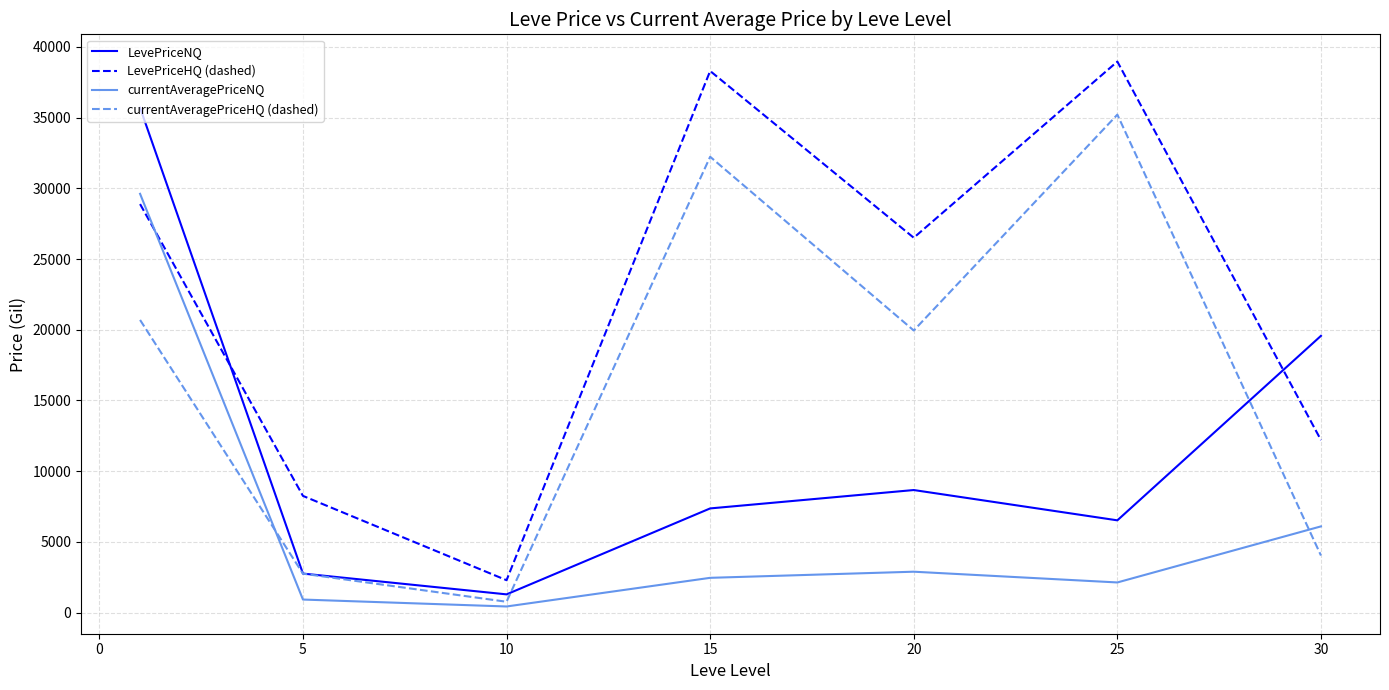

How many intersections are there between LevePriceHQ (dashed) and LevePriceNQ?

2